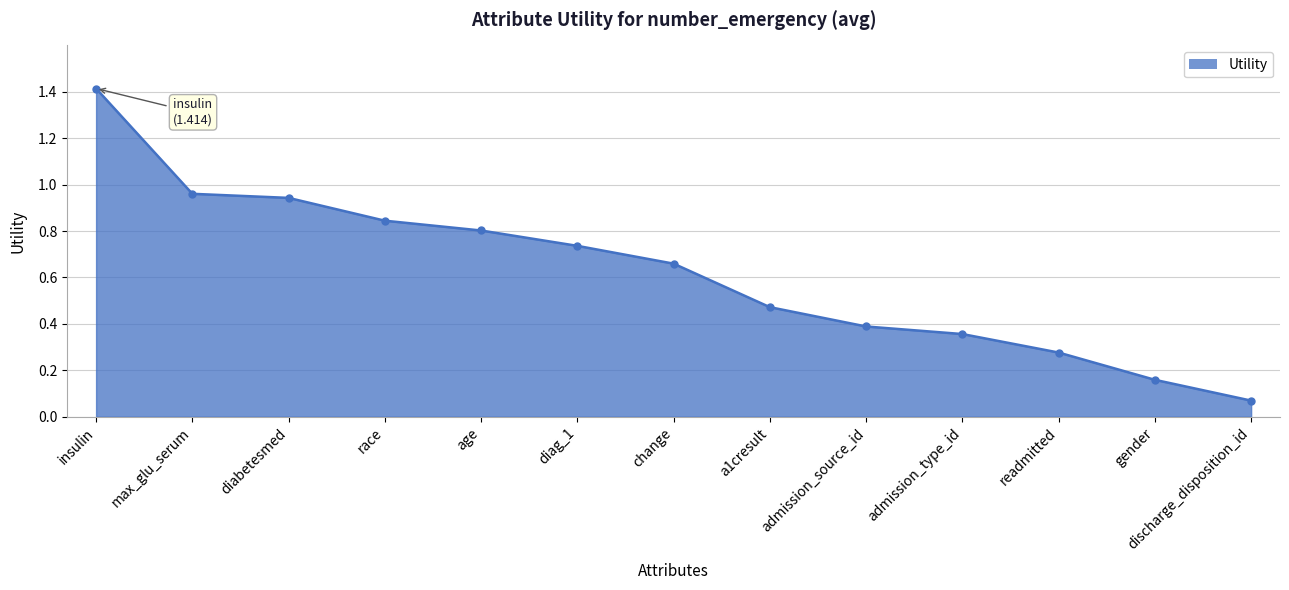

What is the difference between the maximum and minimum values?

1.3